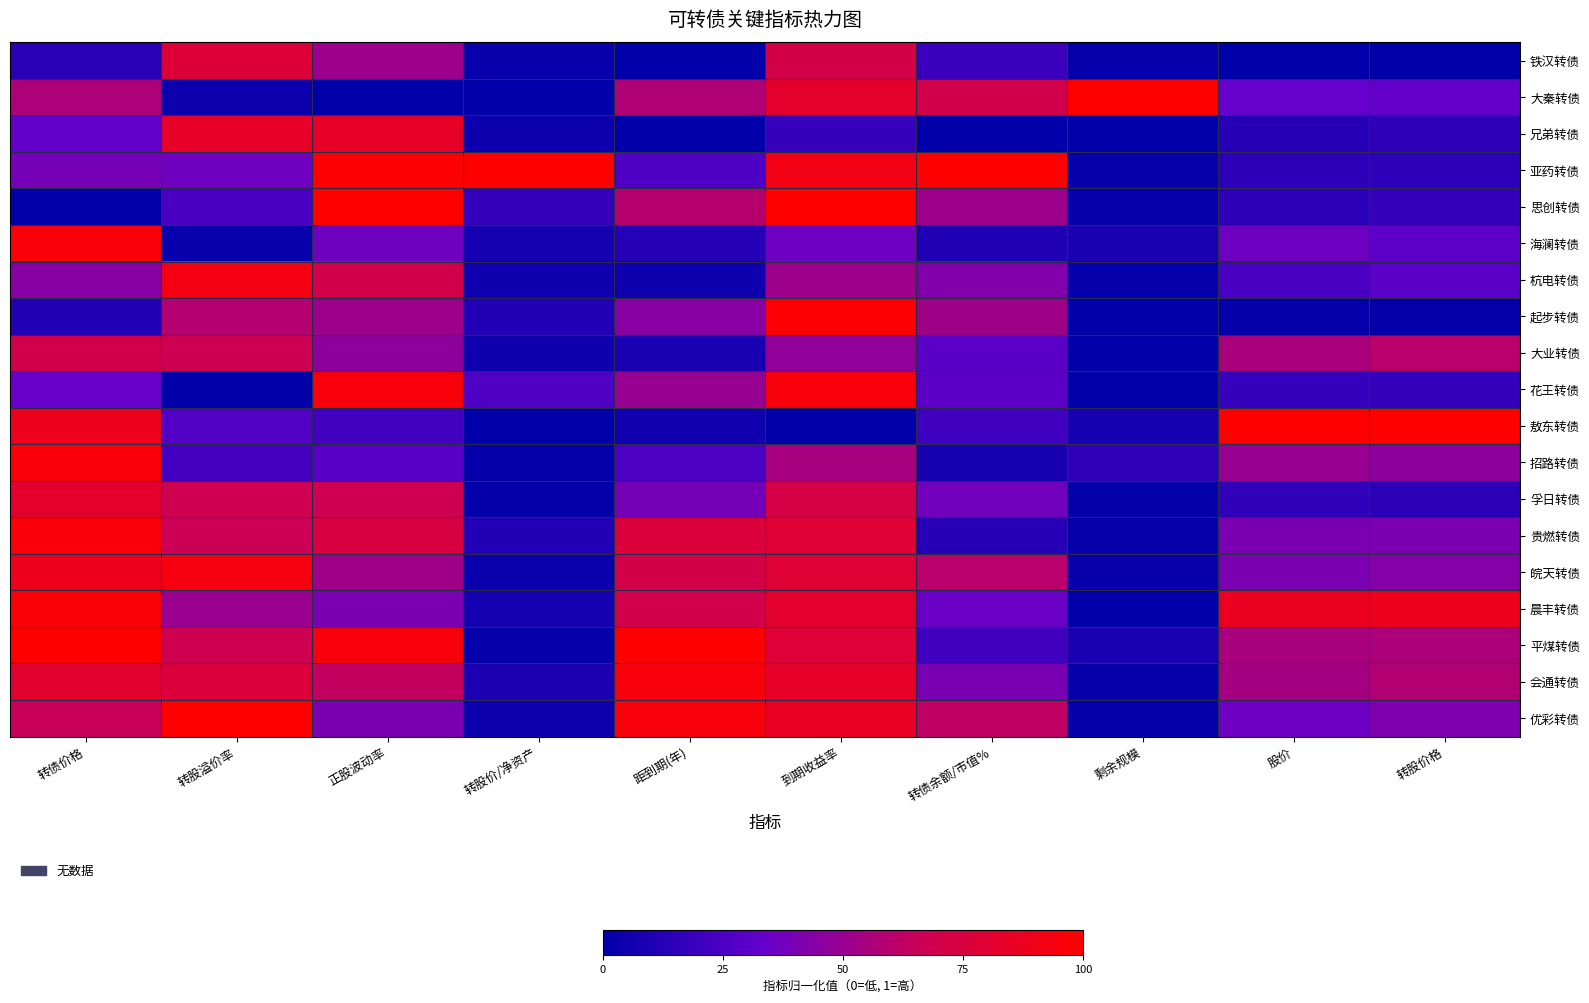

What is the total value across all series at 股价?

6.9